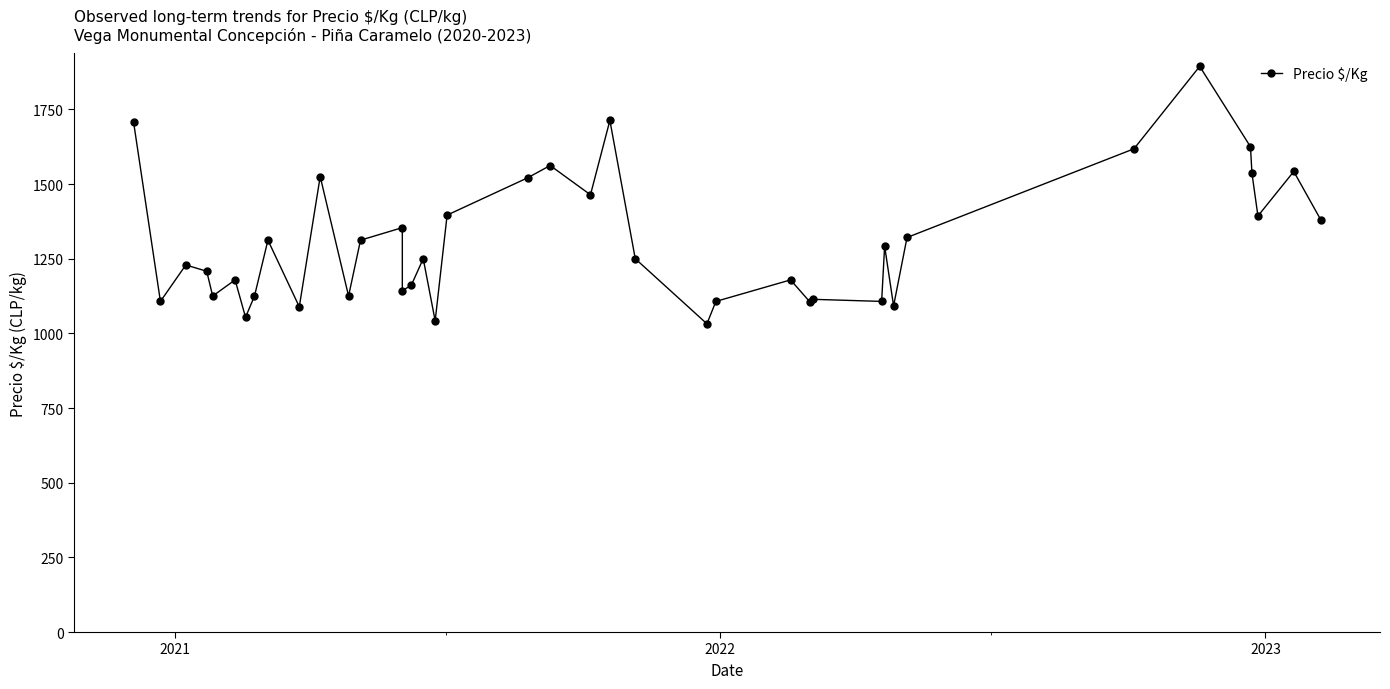

How many lines are shown in the chart?

1